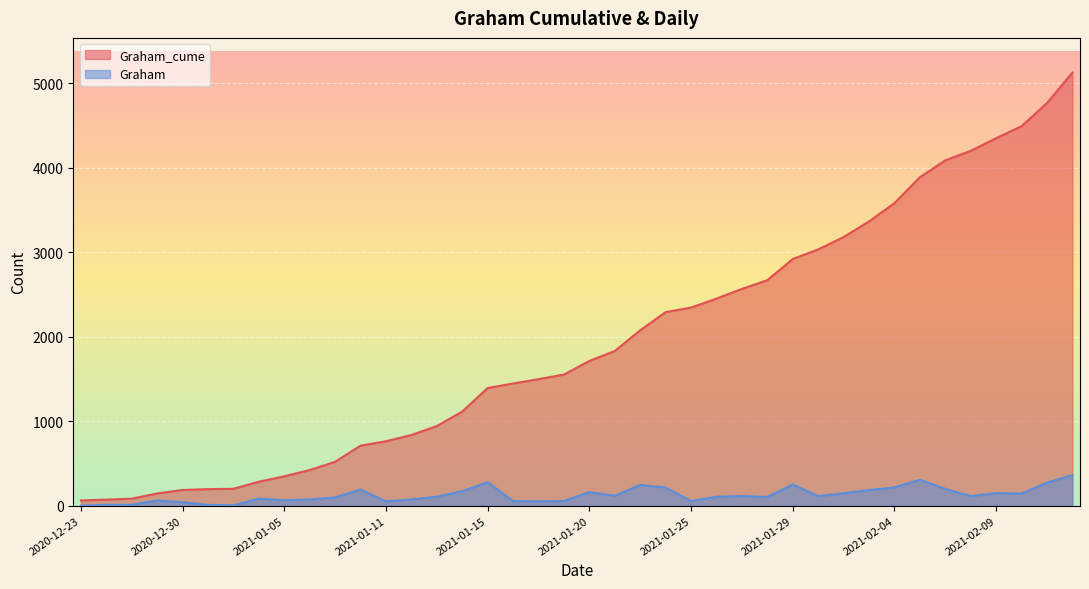

The value of Graham at 2020-12-31 is 17. True or false?

False